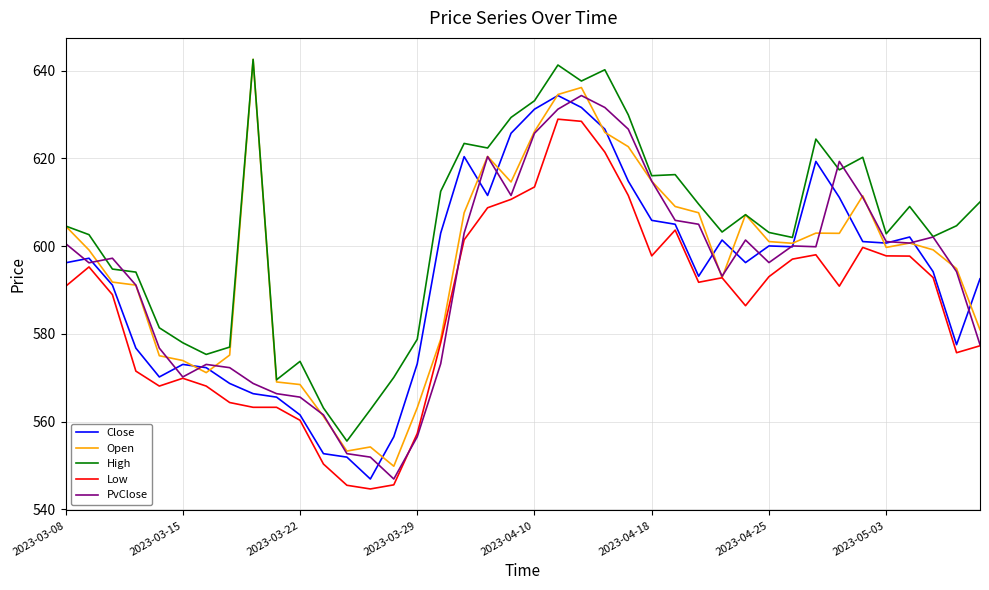

How many lines are shown in the chart?

5